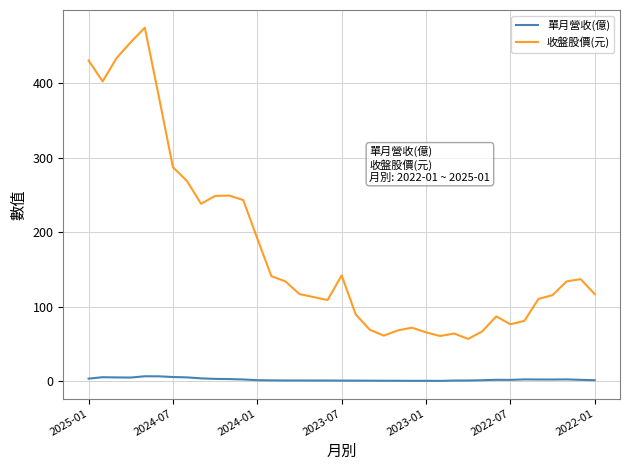

What are all the series names shown in the legend?

單月營收(億), 收盤股價(元)